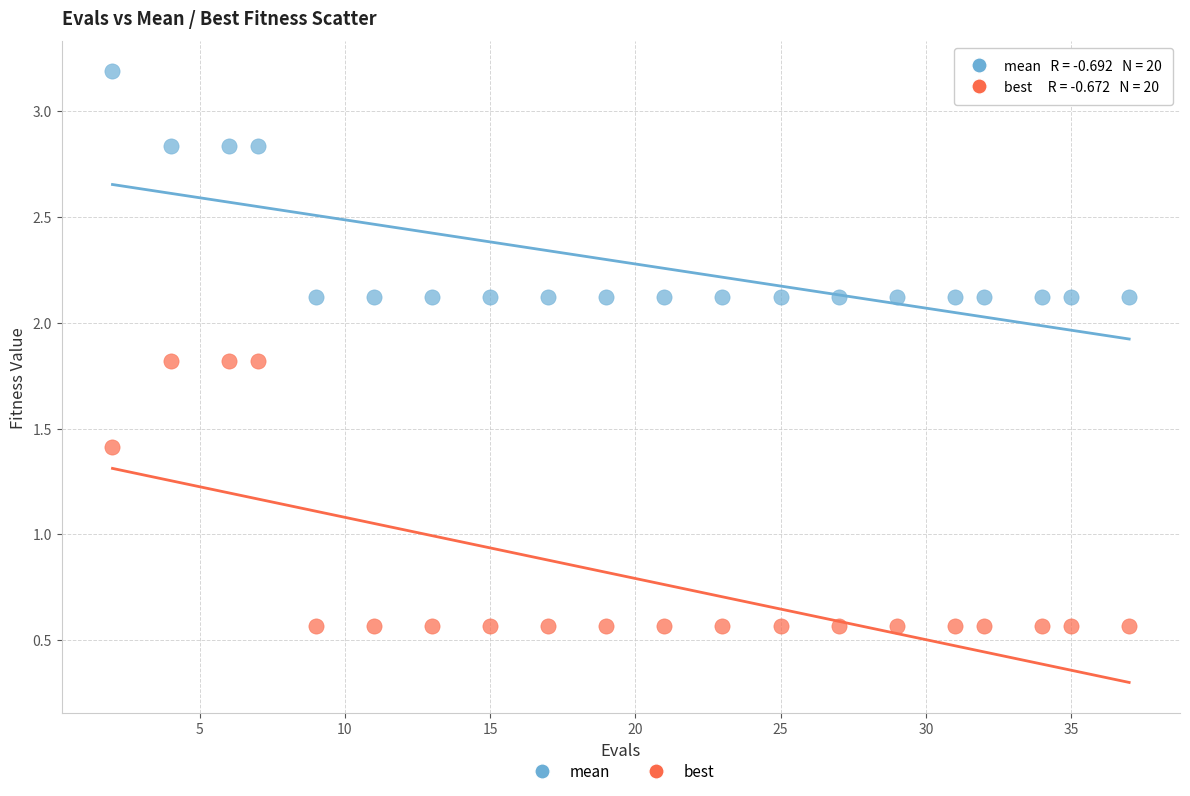

What are all the series names shown in the legend?

mean, best